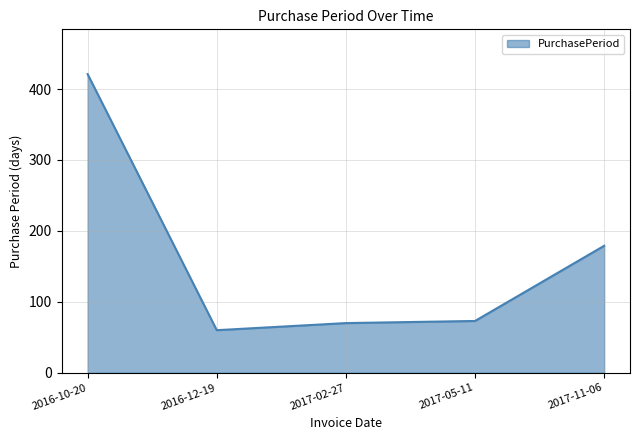

What is the smallest value displayed?

60